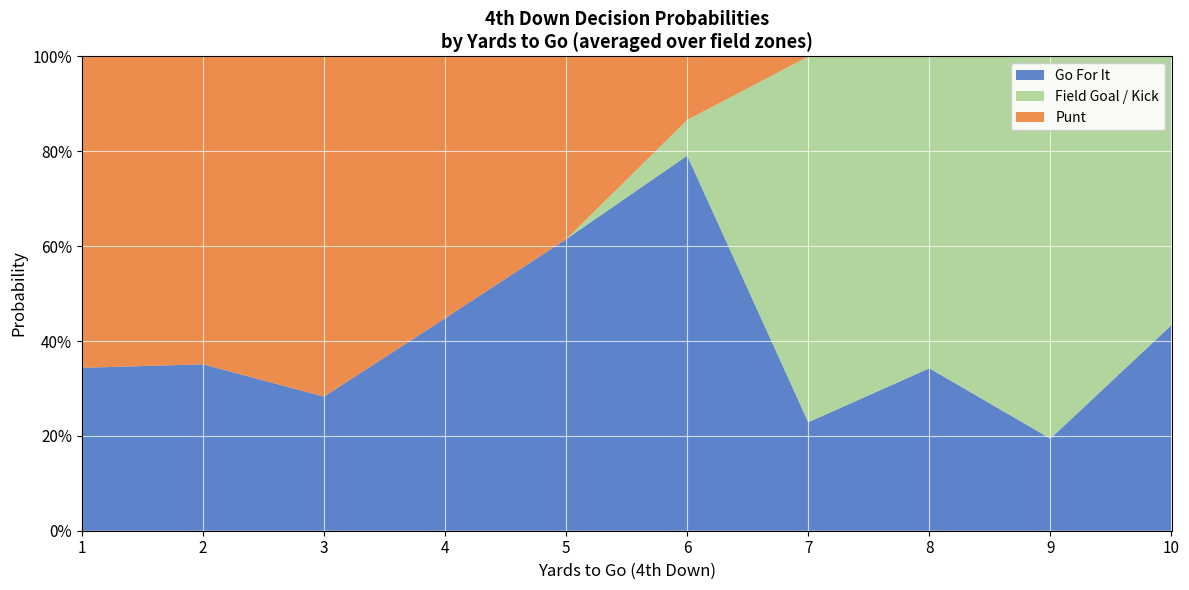

What are all the series names shown in the legend?

Go For It, Field Goal / Kick, Punt